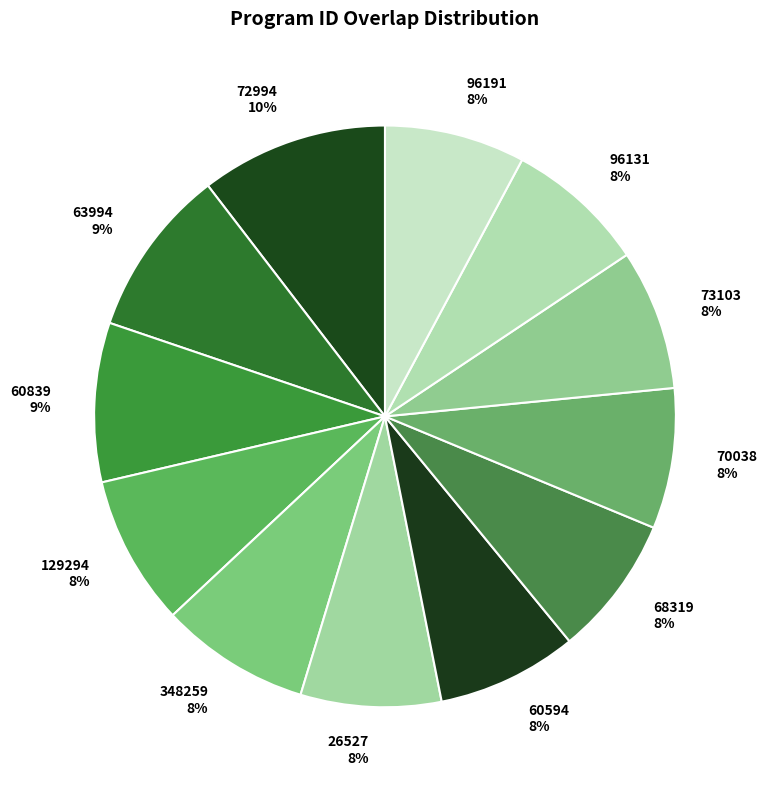

Combined, do 129294 and 96131 account for over 50%?

No